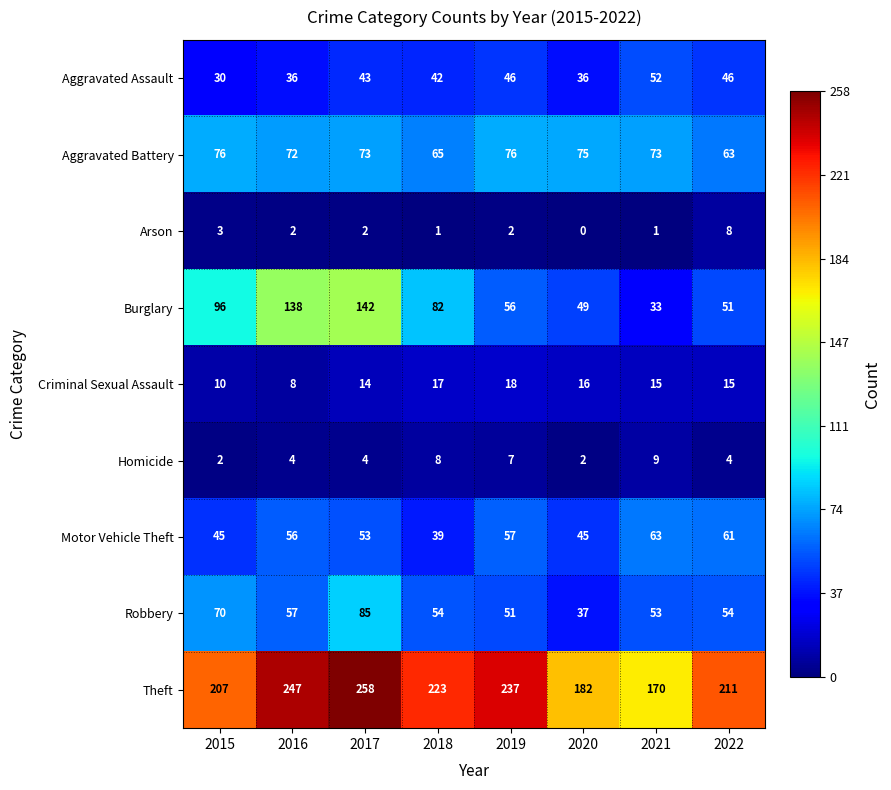

True or false: Robbery has a value of 84 at 2021.

False